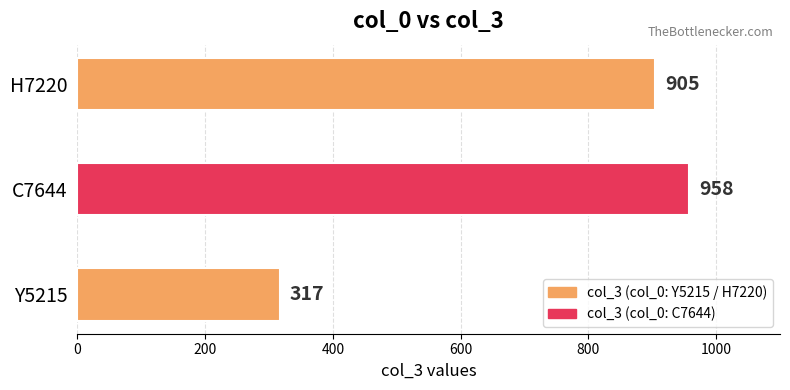

Reading top to bottom, list all the values displayed in this chart.

H7220=905	C7644=958	Y5215=317